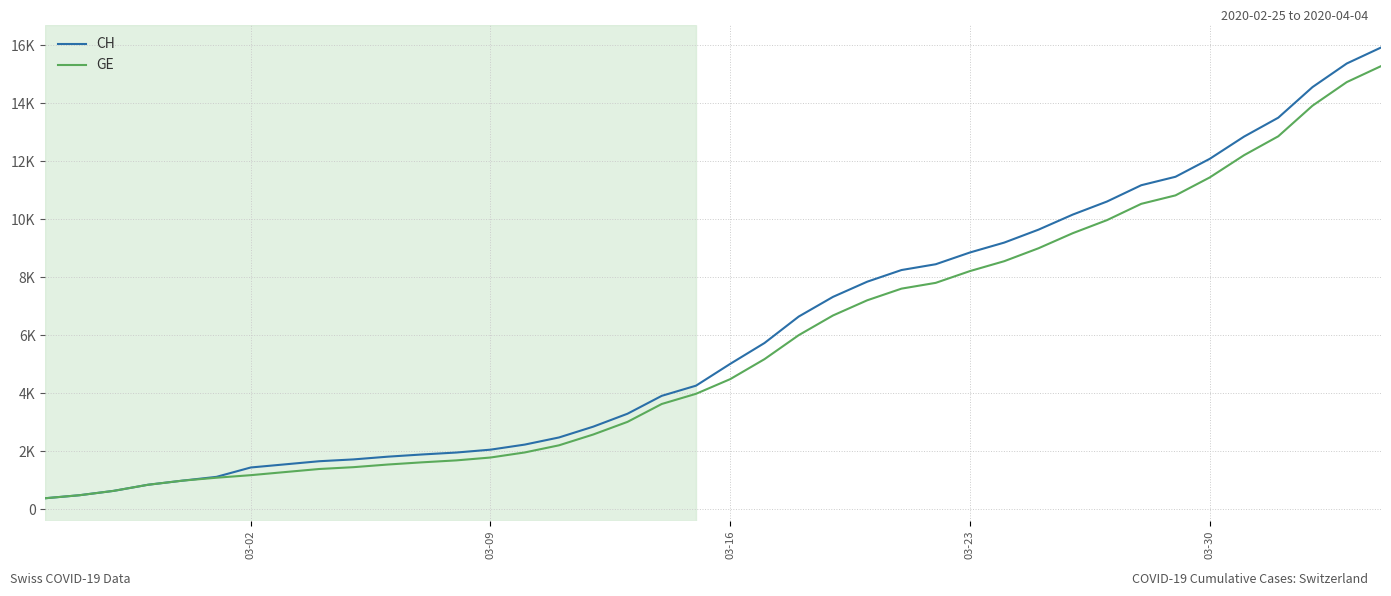

What is the difference between the maximum and minimum values in the GE series?

14909